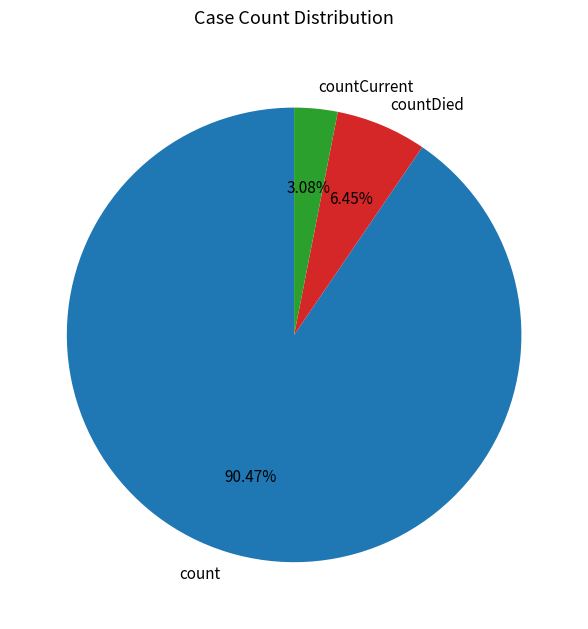

Count the number of slices in the pie.

3